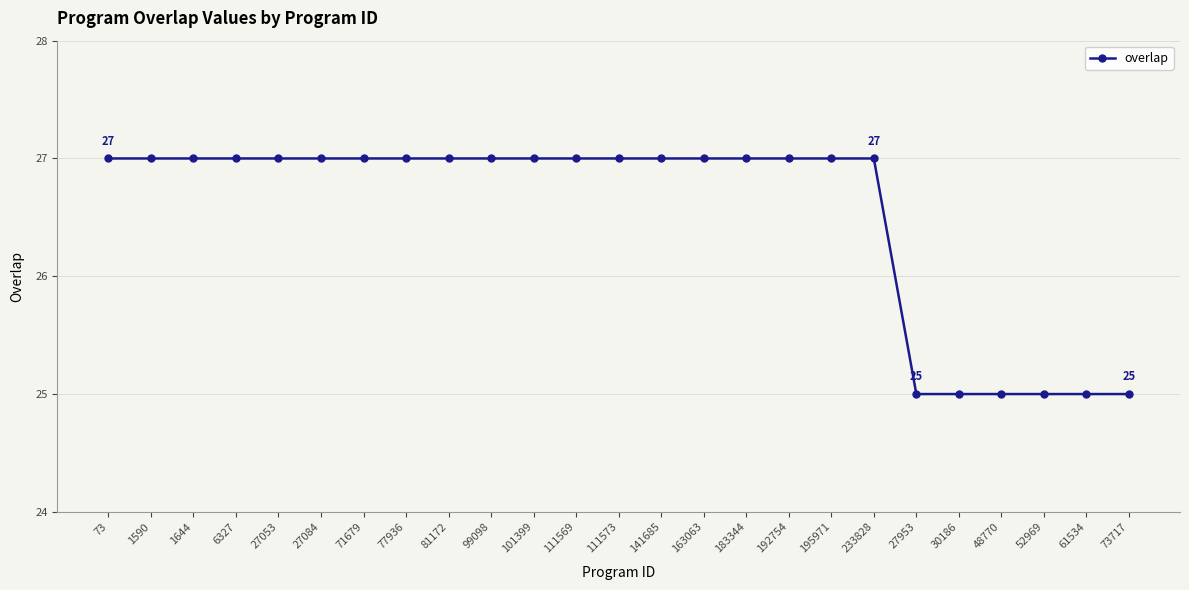

What is the minimum value shown in the chart?

25